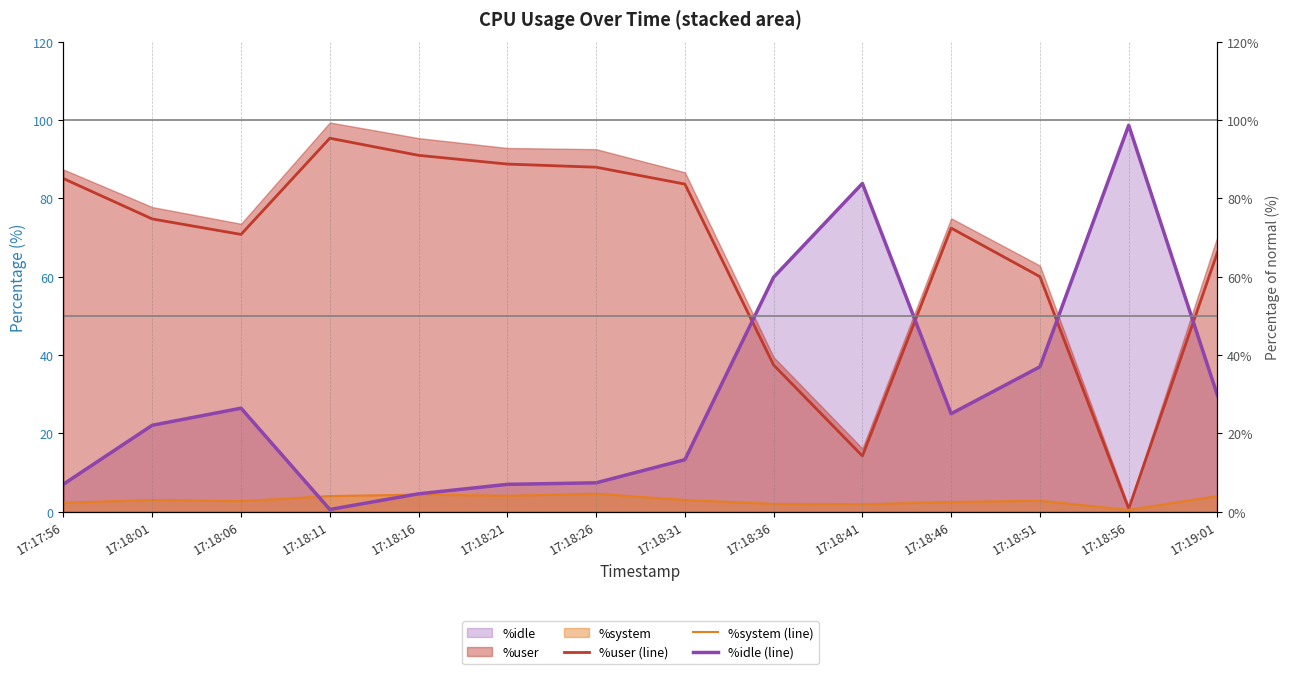

Which series has the largest range (max minus min)?

%idle (line)